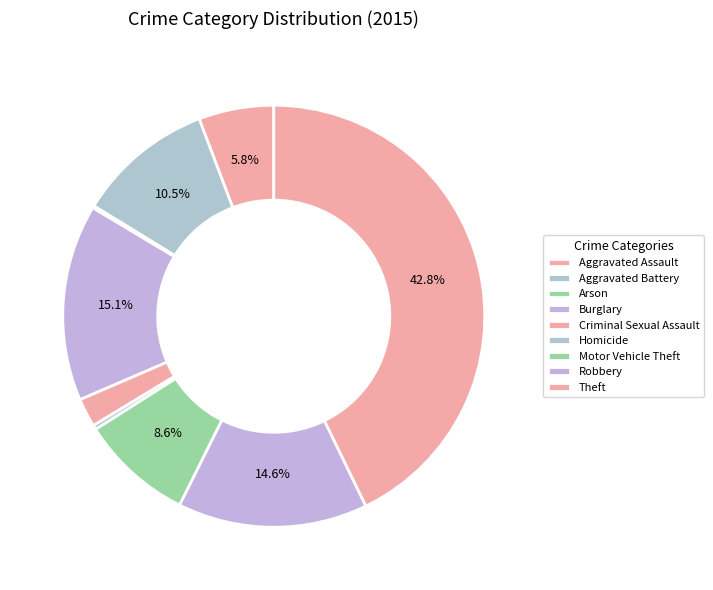

Which category has the smallest portion of the pie?

Arson